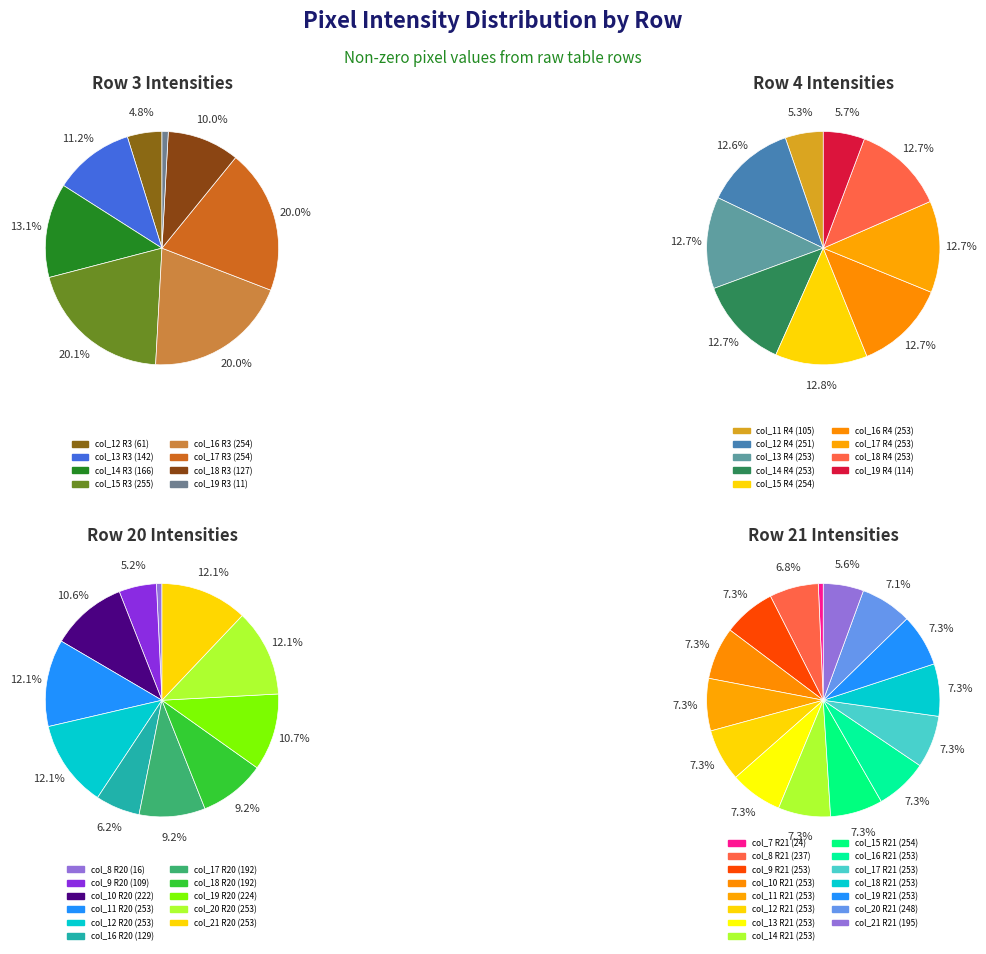

How much of the chart is everything except 17?

80.0%